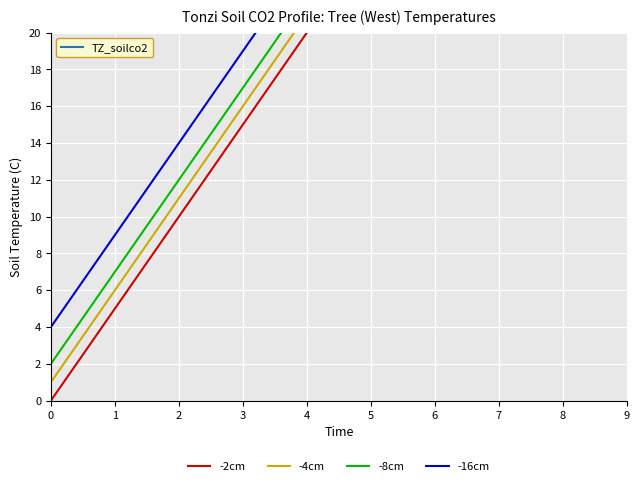

How many lines are shown in the chart?

4